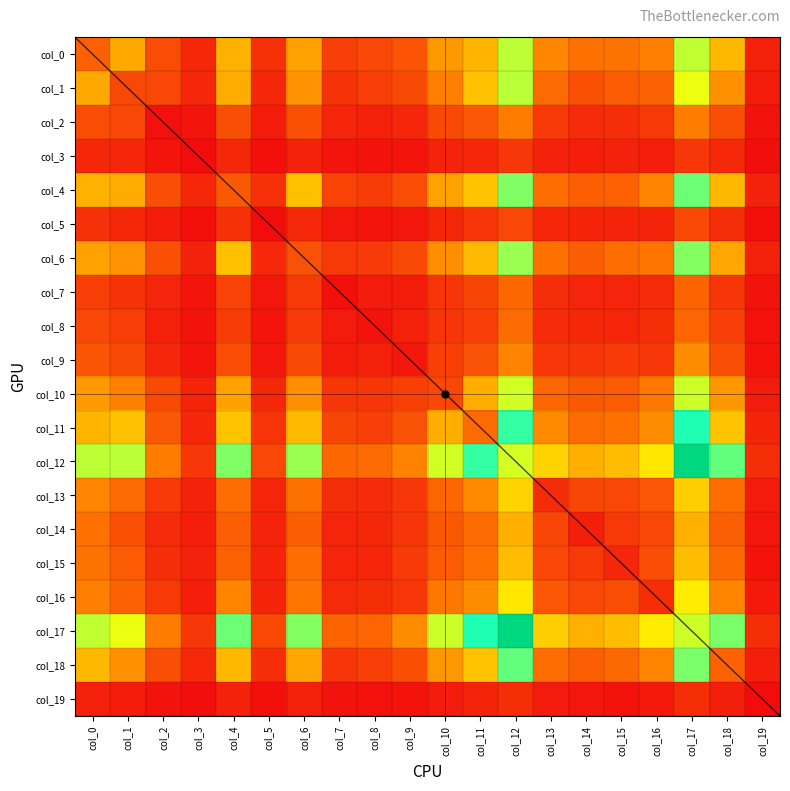

The col_19 series shows 53 at col_1. True or false?

True